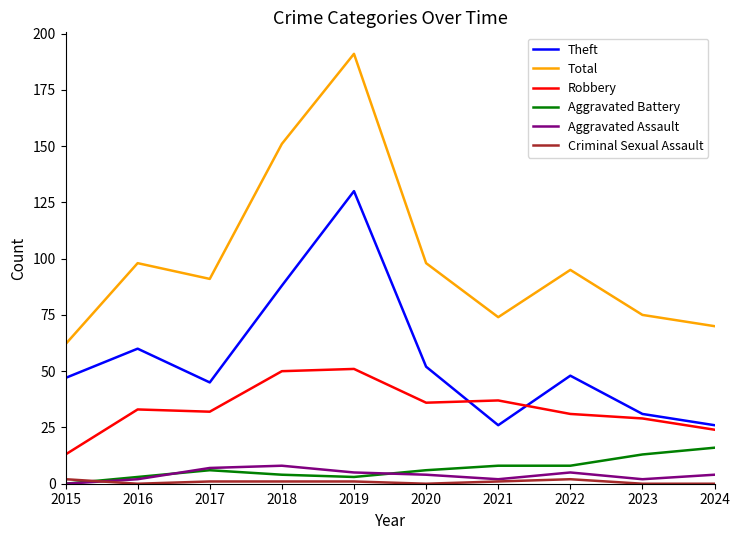

True or false: Robbery and Total intersect in this chart.

False